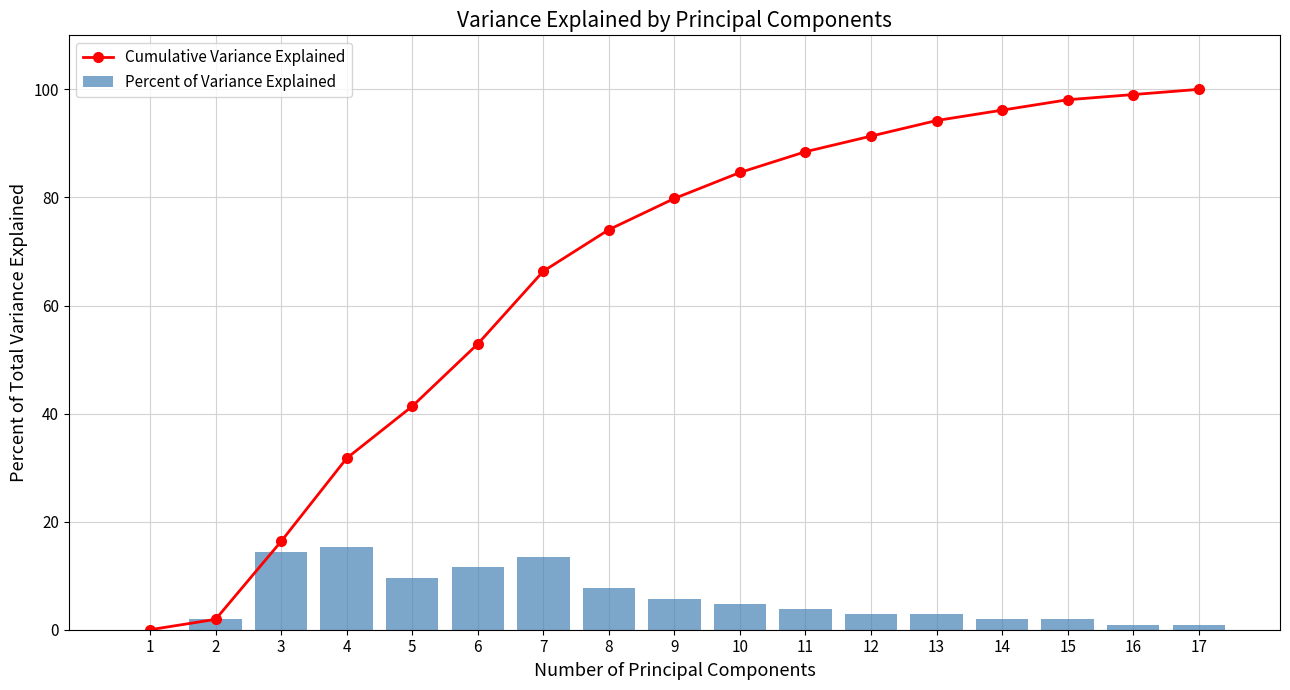

What is the value of the Cumulative Variance Explained bar at the 3rd from the left?

16.3